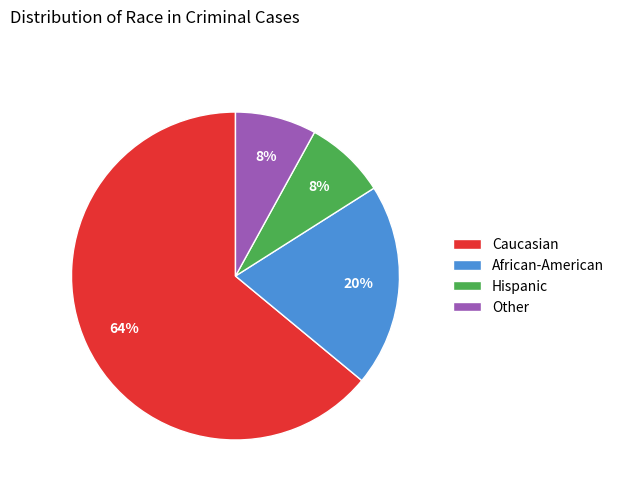

What is the ratio of the value at Caucasian to the value at African-American?

3.2